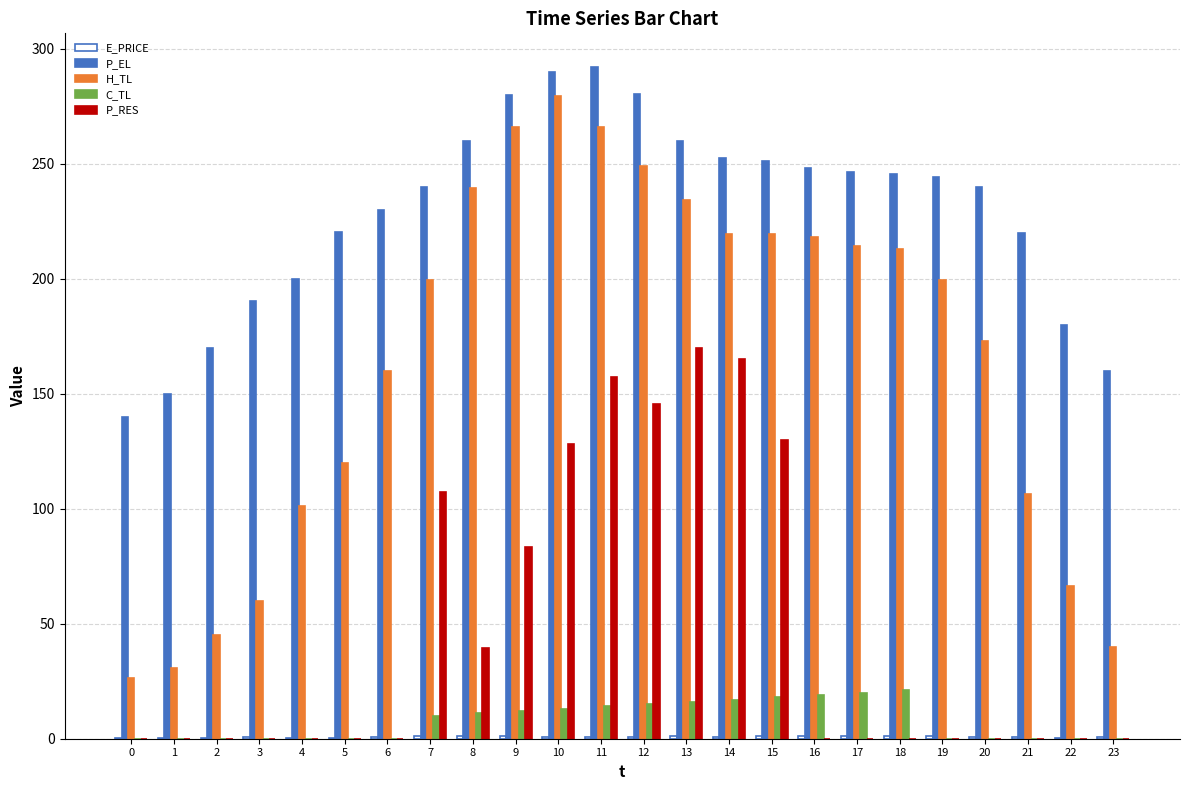

Are the bars grouped side by side (vs. stacked)?

Yes